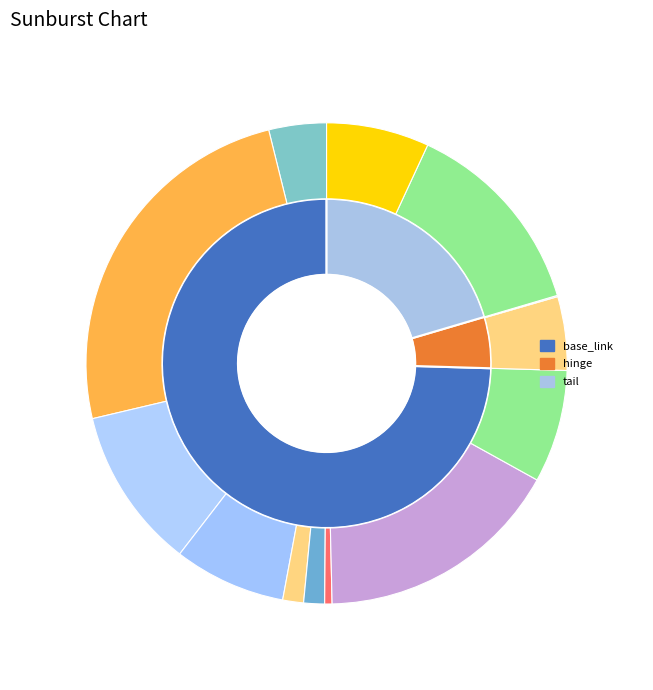

Rank the categories by value from highest to lowest.

base_link, tail, hinge